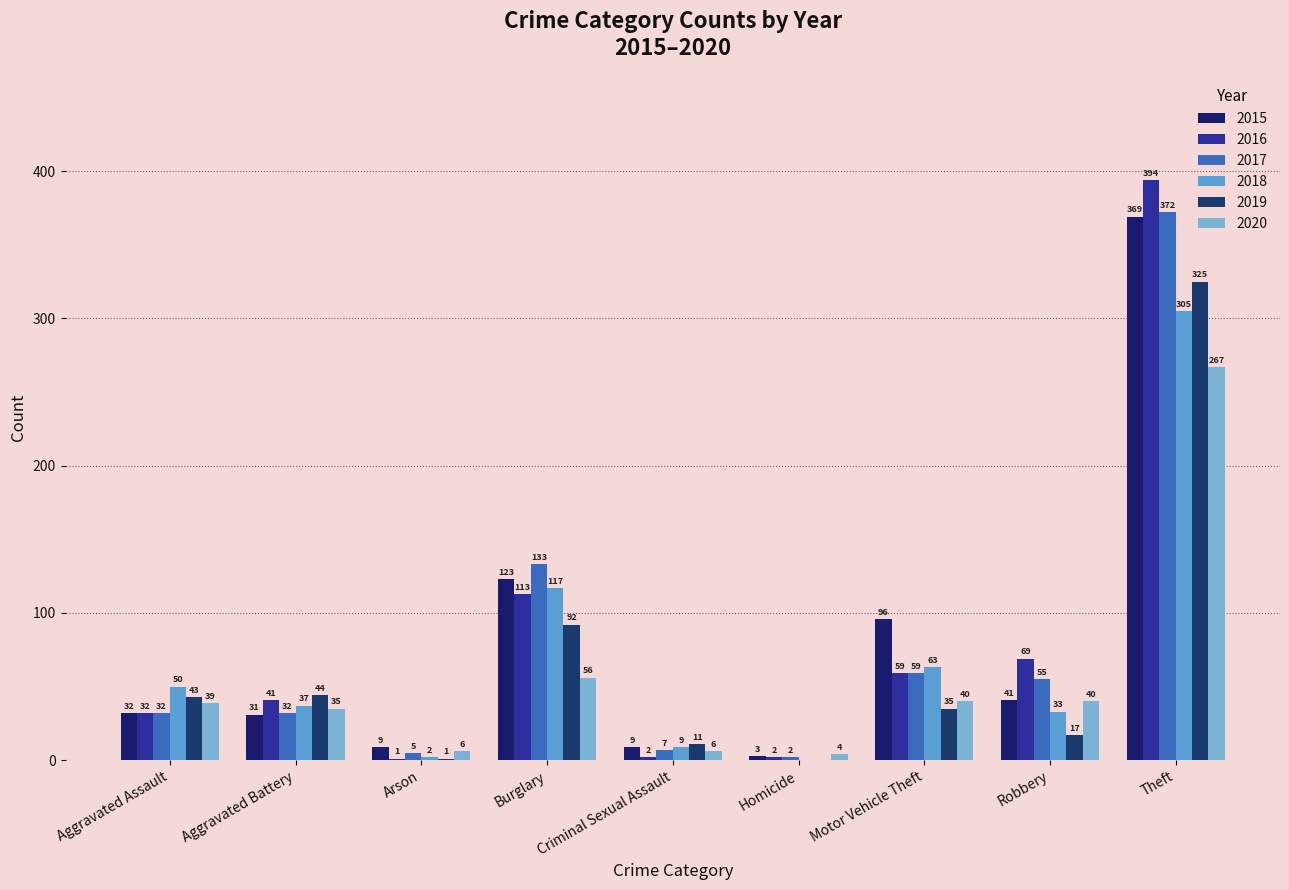

At which label does 2019 reach its minimum?

Homicide